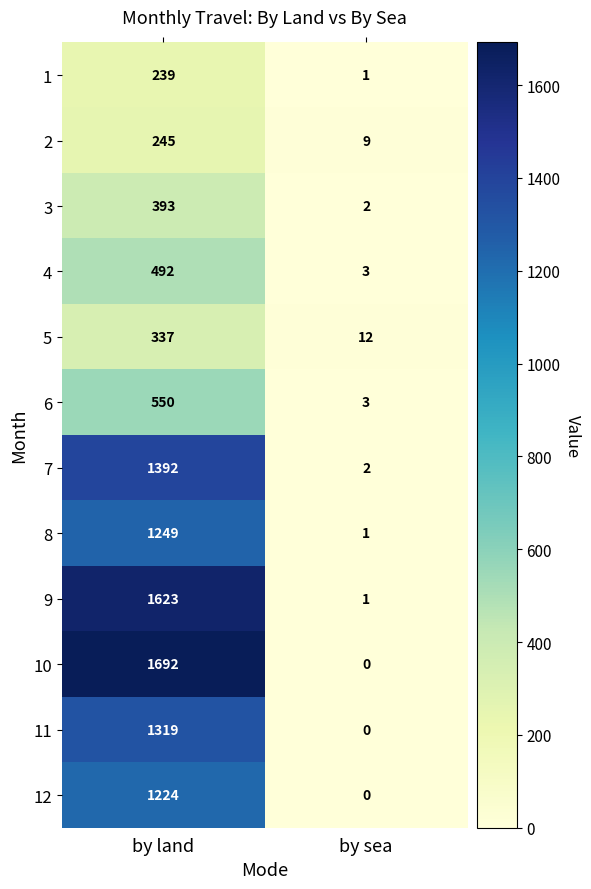

How many categories are shown in the chart?

2